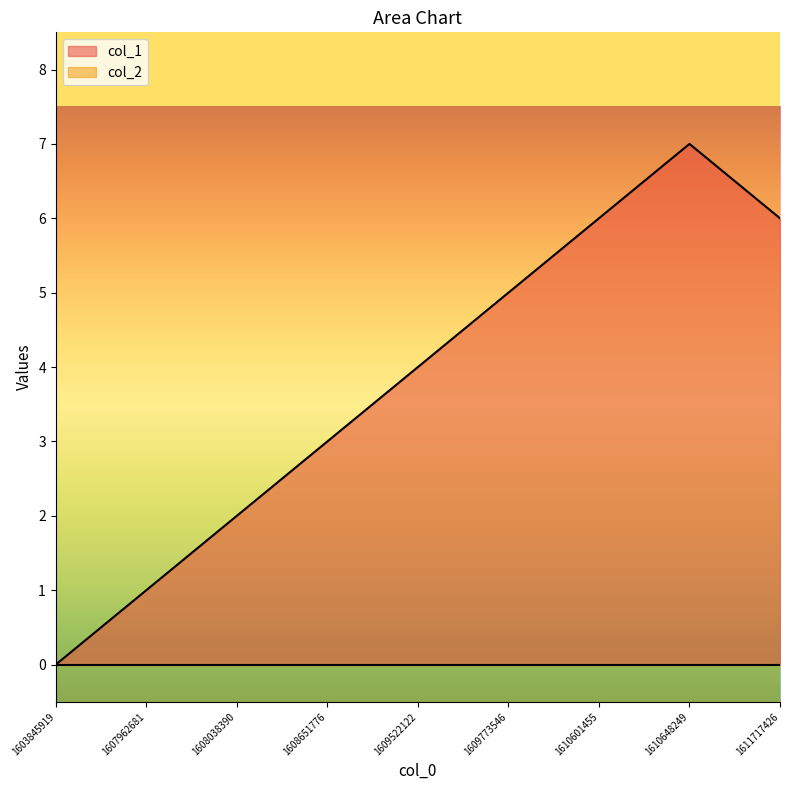

What is the difference between the maximum and minimum values?

7